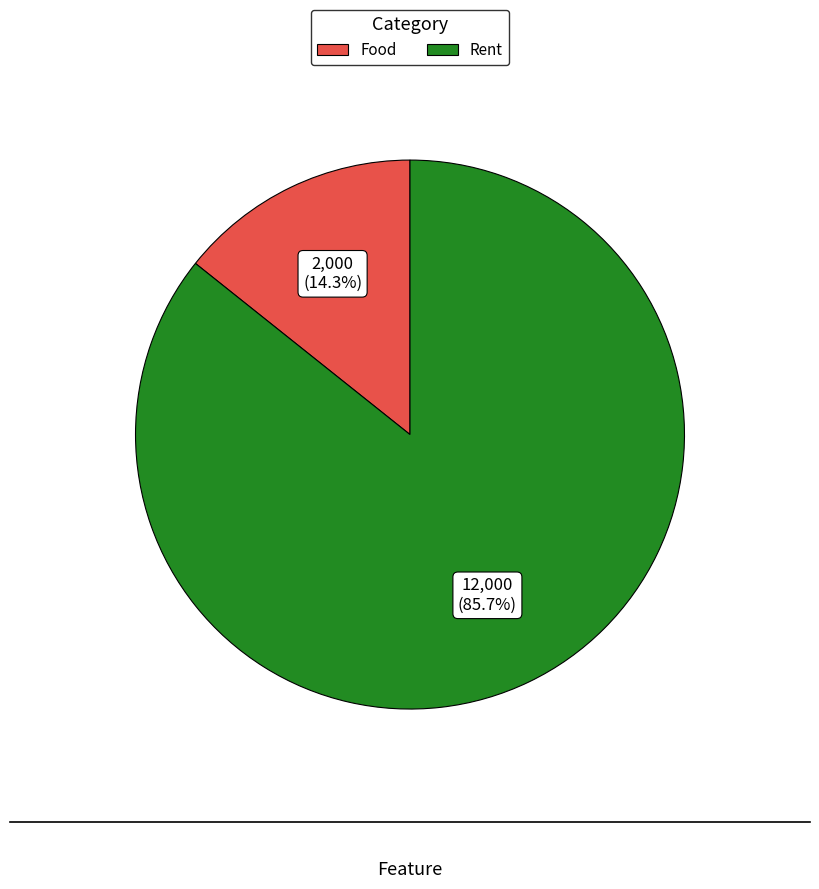

Count the number of slices in the pie.

2